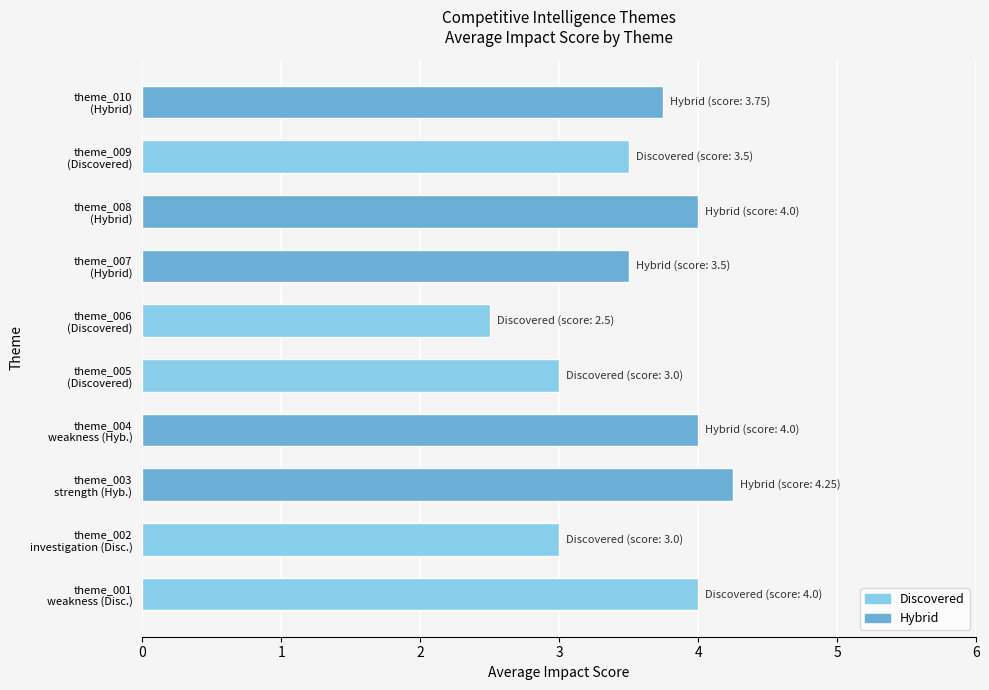

What is the sum of all values?

35.5